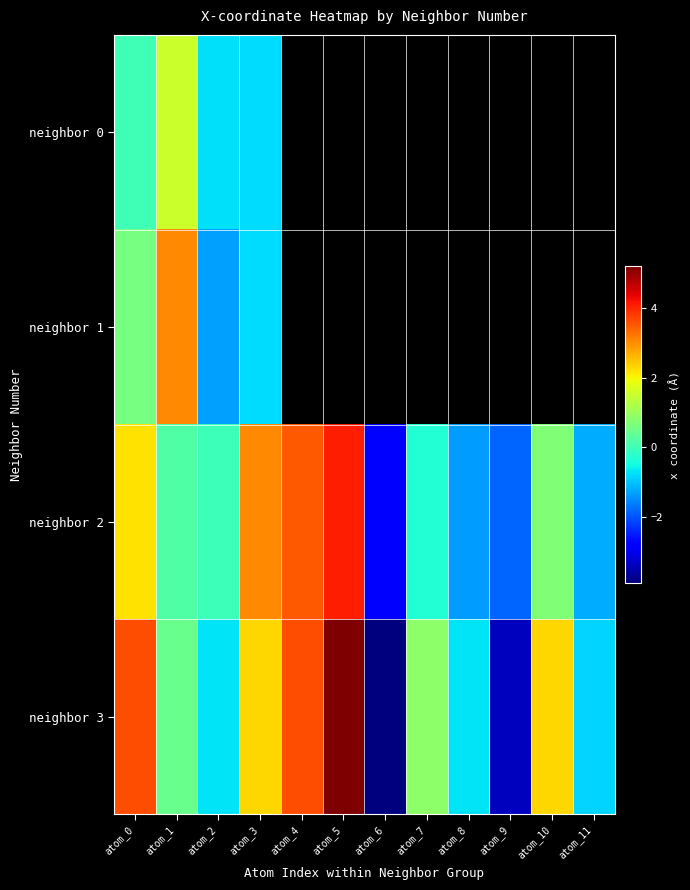

Which category has the lowest value across all series?

atom_6